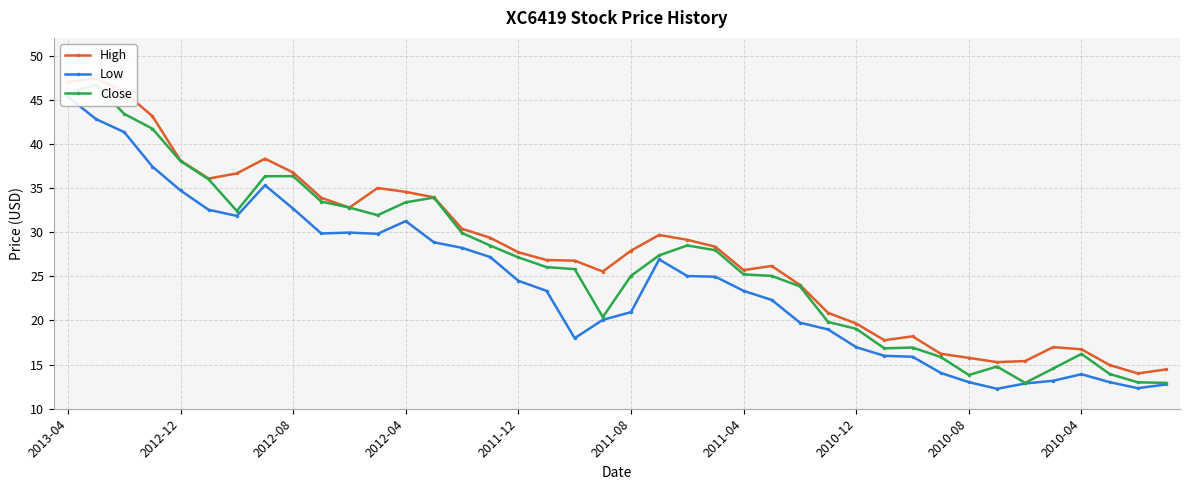

Is the value of High at 2010-04 greater than the value of Low at 39?

Yes